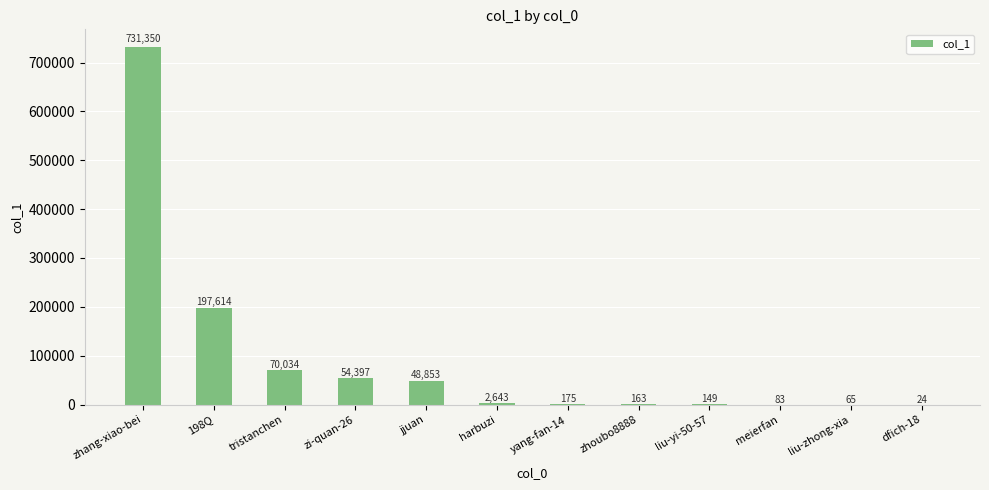

At which label is the value closest to 365687?

198Q